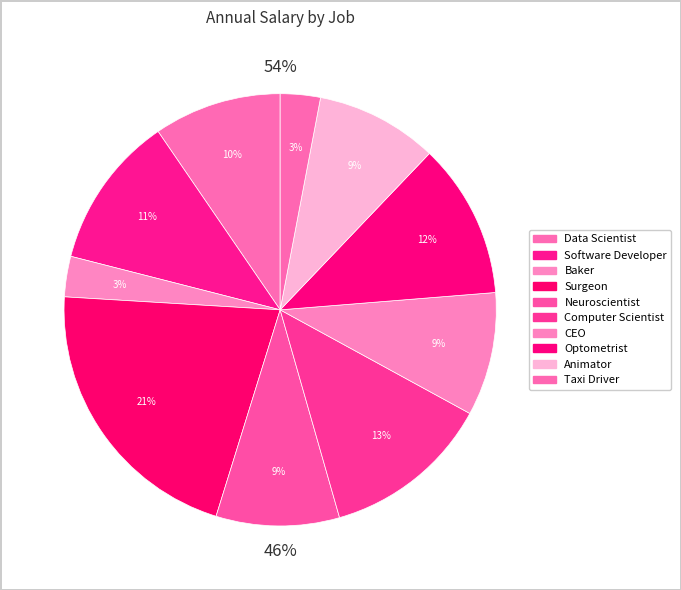

The Optometrist slice represents 12% of the pie. True or false?

True